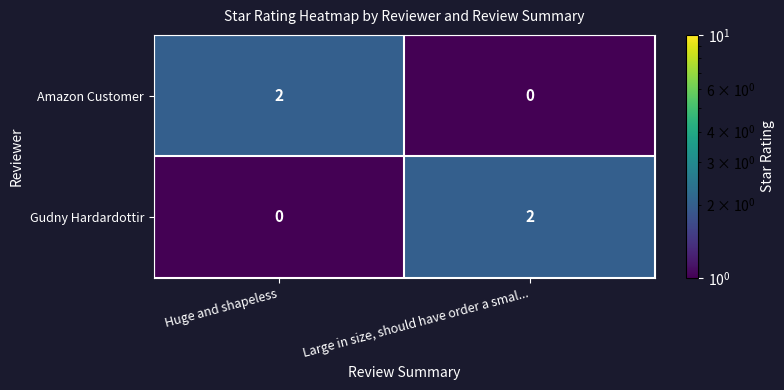

What is the minimum value shown in the chart?

0